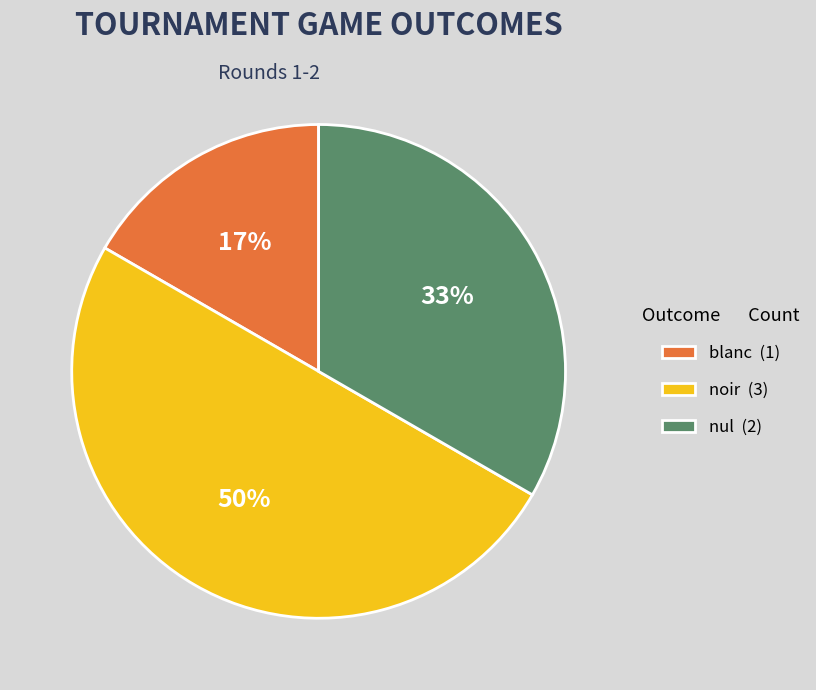

Which category has the biggest portion of the pie?

noir